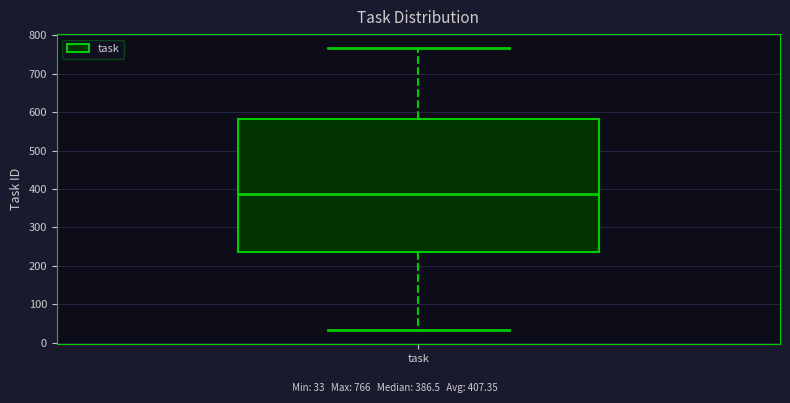

Read this box plot against the y-axis: the position of the median line, the range covered by the box, and the ends of both whiskers. The values are not printed on the chart, so give them approximately, as read against the axis.

median 390, box 240 to 580, whiskers 30 to 770